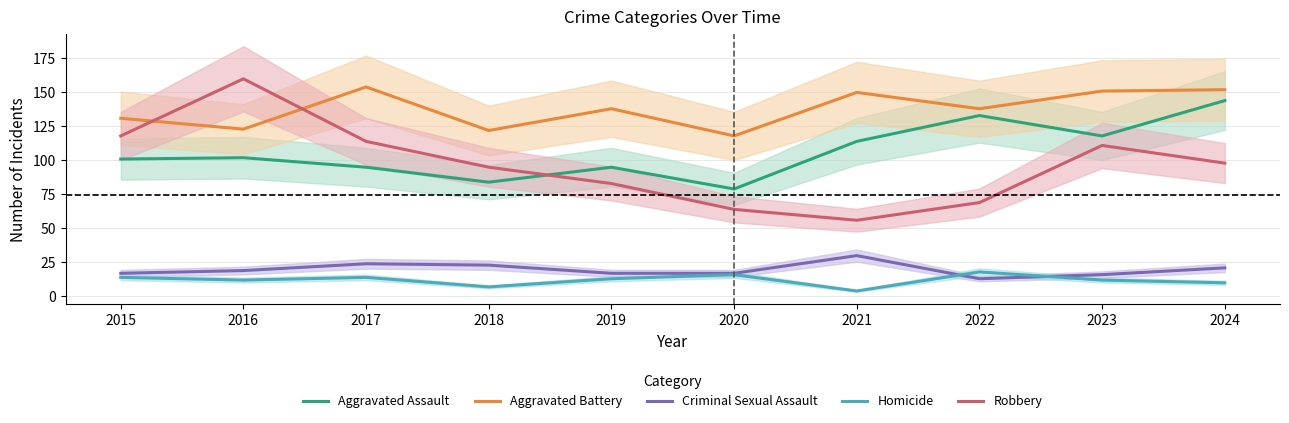

True or false: Aggravated Assault and Homicide intersect in this chart.

False